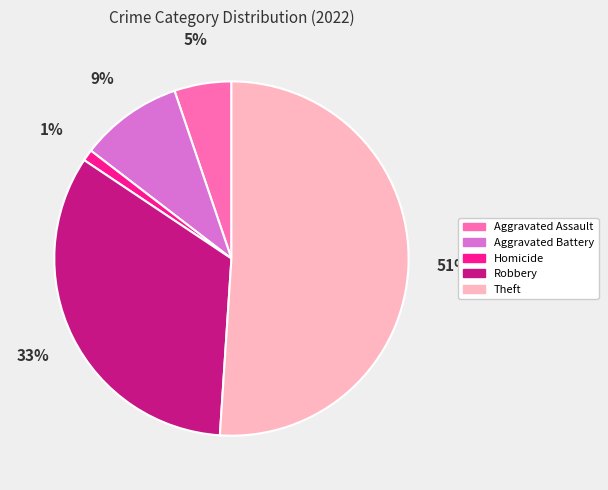

Count the number of slices in the pie.

5